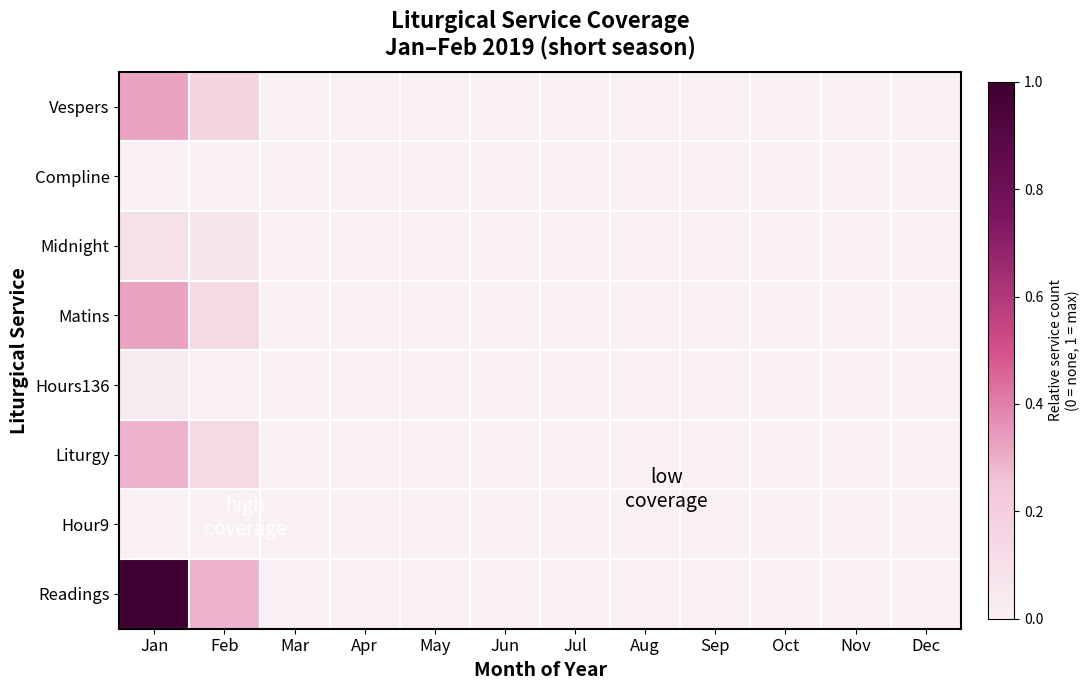

Rank the series at Apr from highest to lowest value.

Vespers, Compline, Midnight, Matins, Hours136, Liturgy, Hour9, Readings